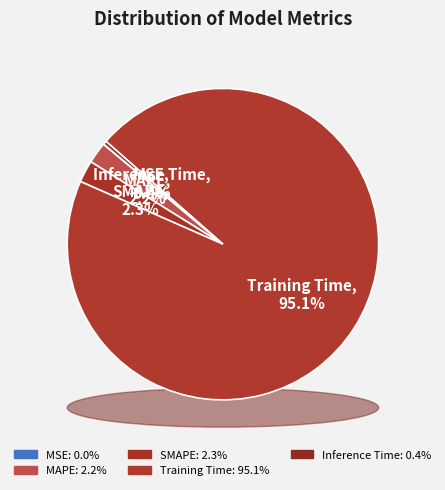

To the nearest percent, what is the difference between the largest and smallest slice percentages?

95%